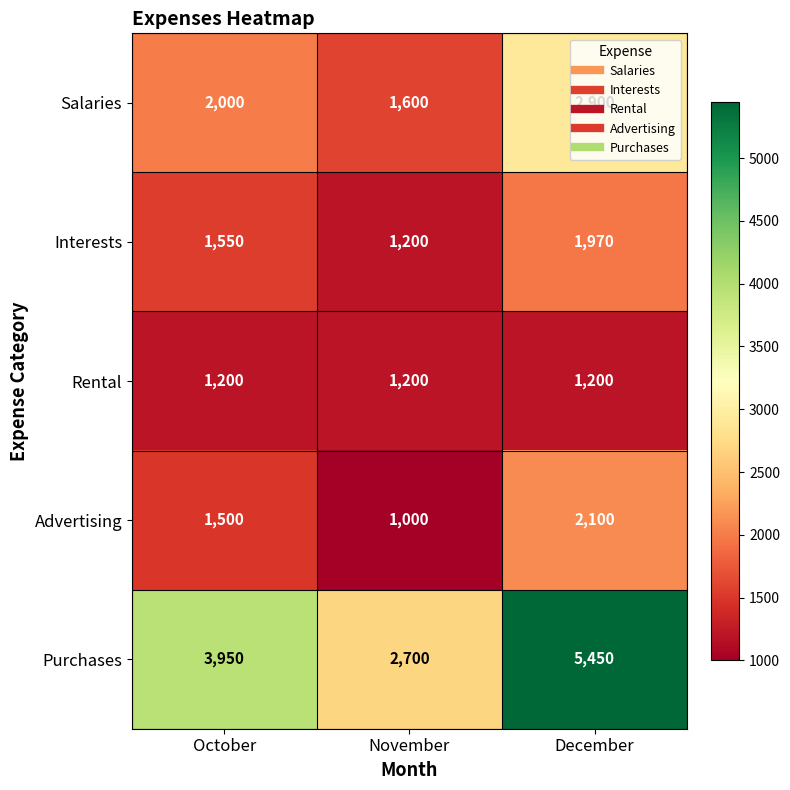

What is the difference between the second highest and minimum values in the Advertising series?

500